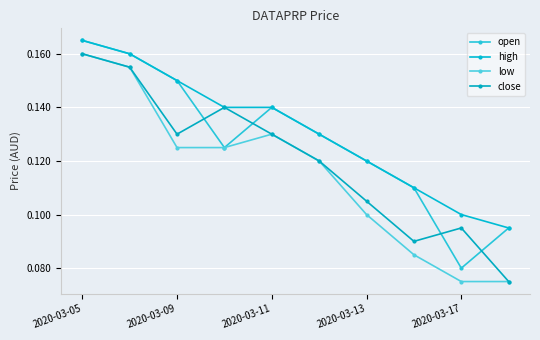

At which category does the chart reach its peak across all series?

2020-03-05